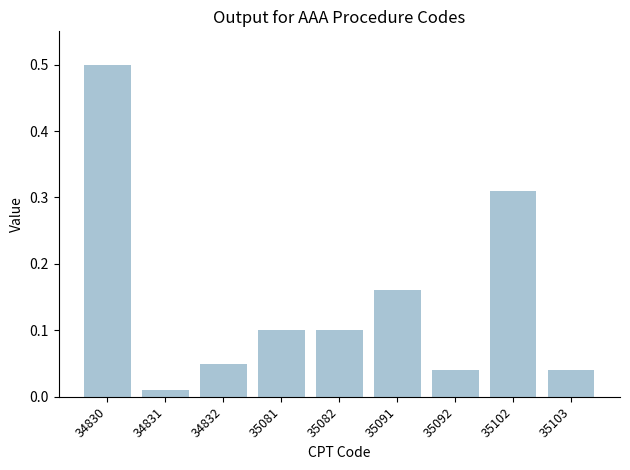

What is the difference between the maximum and minimum values?

0.5